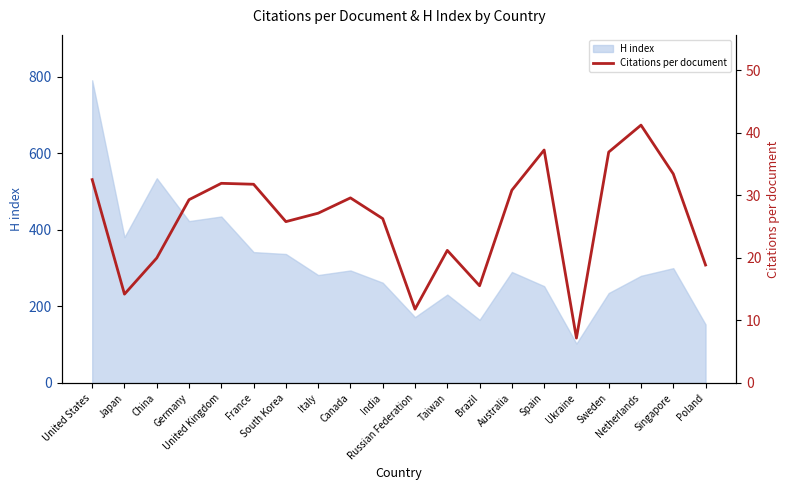

The chart shows a value of 37.3 at Spain. True or false?

True